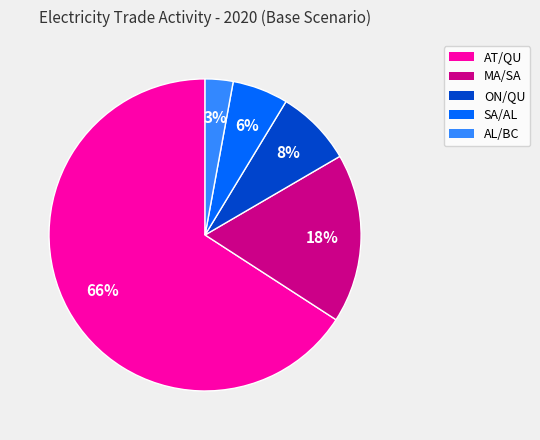

Which has a higher value, ON/QU or SA/AL?

ON/QU